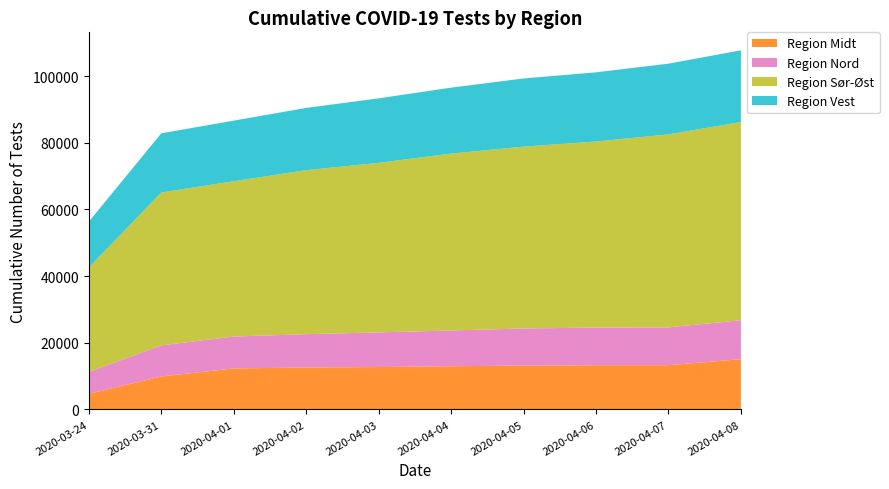

Reading left to right, list all the values displayed in this chart.

Region Midt: 2020-03-24=4680	2020-03-31=9895	2020-04-01=12306	2020-04-02=12579	2020-04-03=12723	2020-04-04=12967	2020-04-05=13149	2020-04-06=13268	2020-04-07=13279	2020-04-08=15071
Region Nord: 2020-03-24=6575	2020-03-31=9325	2020-04-01=9564	2020-04-02=10011	2020-04-03=10398	2020-04-04=10727	2020-04-05=11135	2020-04-06=11308	2020-04-07=11348	2020-04-08=11685
Region Sør-Øst: 2020-03-24=31303	2020-03-31=45870	2020-04-01=46606	2020-04-02=49202	2020-04-03=50866	2020-04-04=53089	2020-04-05=54568	2020-04-06=55822	2020-04-07=57911	2020-04-08=59468
Region Vest: 2020-03-24=13765	2020-03-31=17758	2020-04-01=18179	2020-04-02=18681	2020-04-03=19350	2020-04-04=19770	2020-04-05=20456	2020-04-06=20753	2020-04-07=21210	2020-04-08=21540